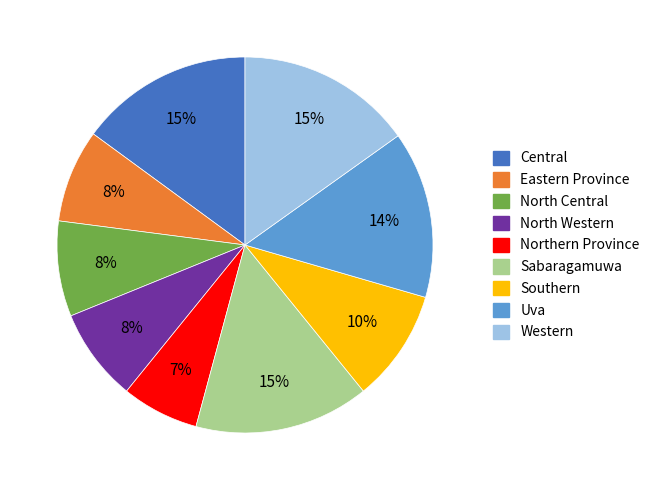

To the nearest percent, what is the combined percentage of Western and Uva?

29%